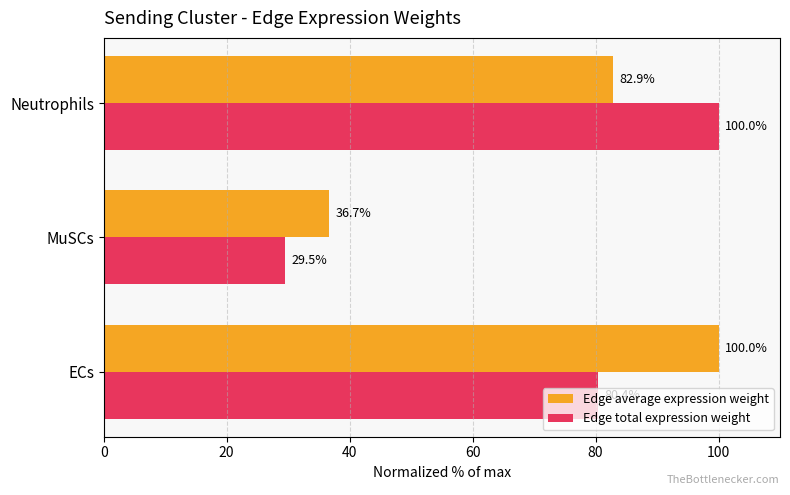

What is the average value of the Edge total expression weight series?

70.0